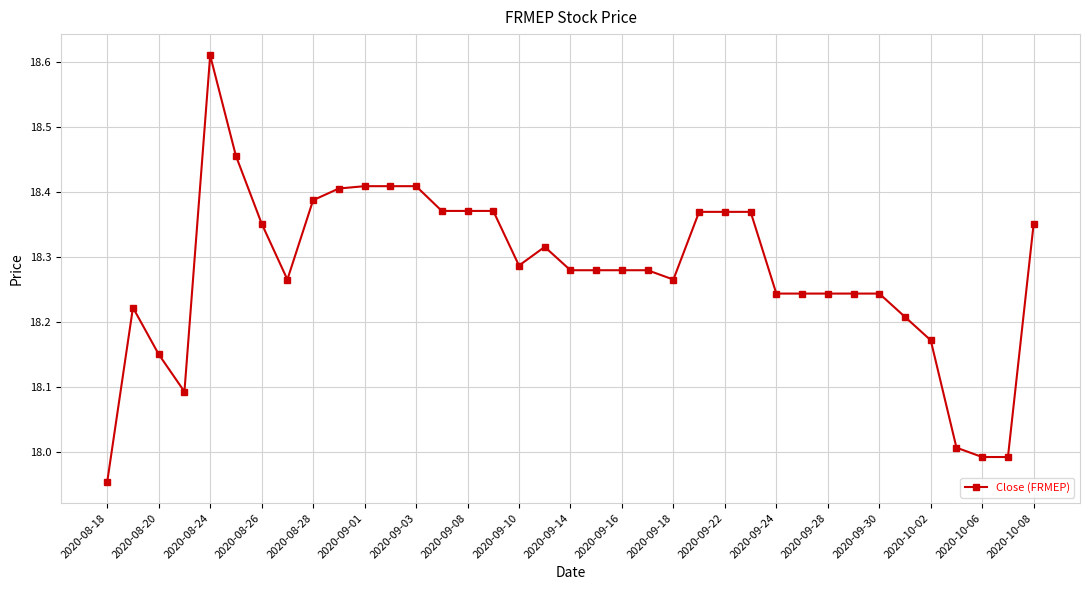

How many data points are above 18?

34